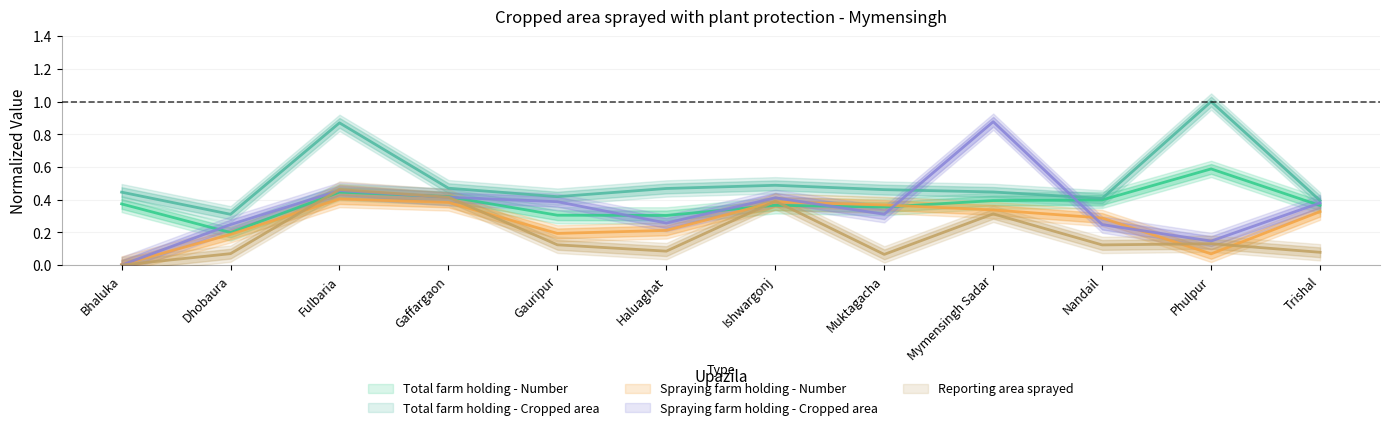

What position from the right is Ishwargonj?

6